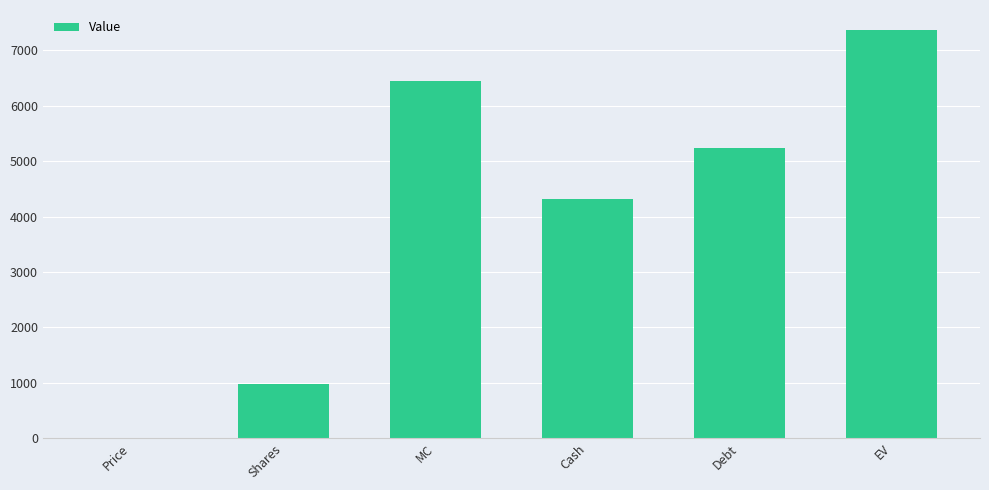

The chart shows a value of 5233.4 at Debt. True or false?

True